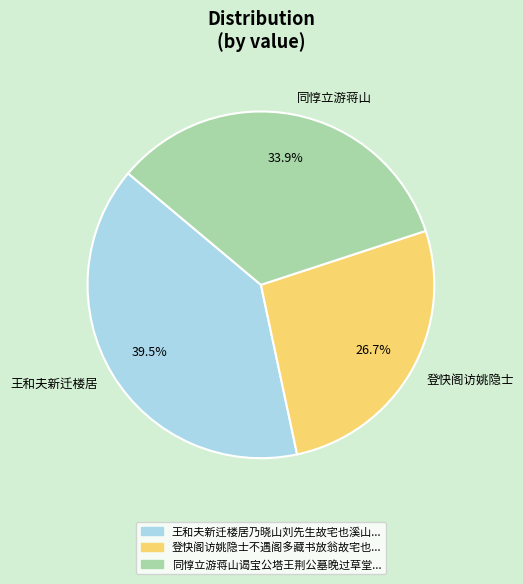

How many slices are in this pie chart?

3